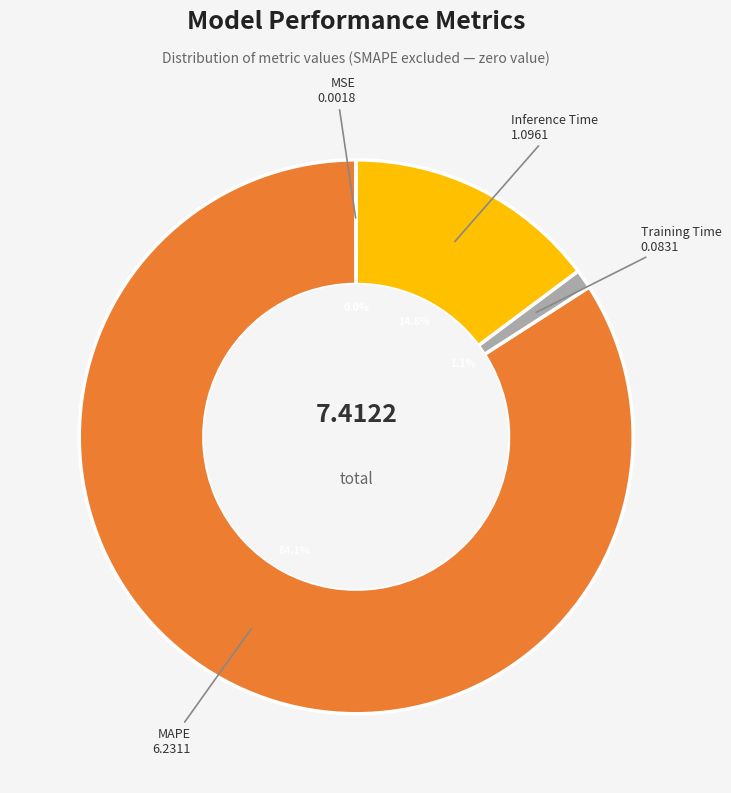

What percentage do Inference Time and Training Time together represent?

15.9%